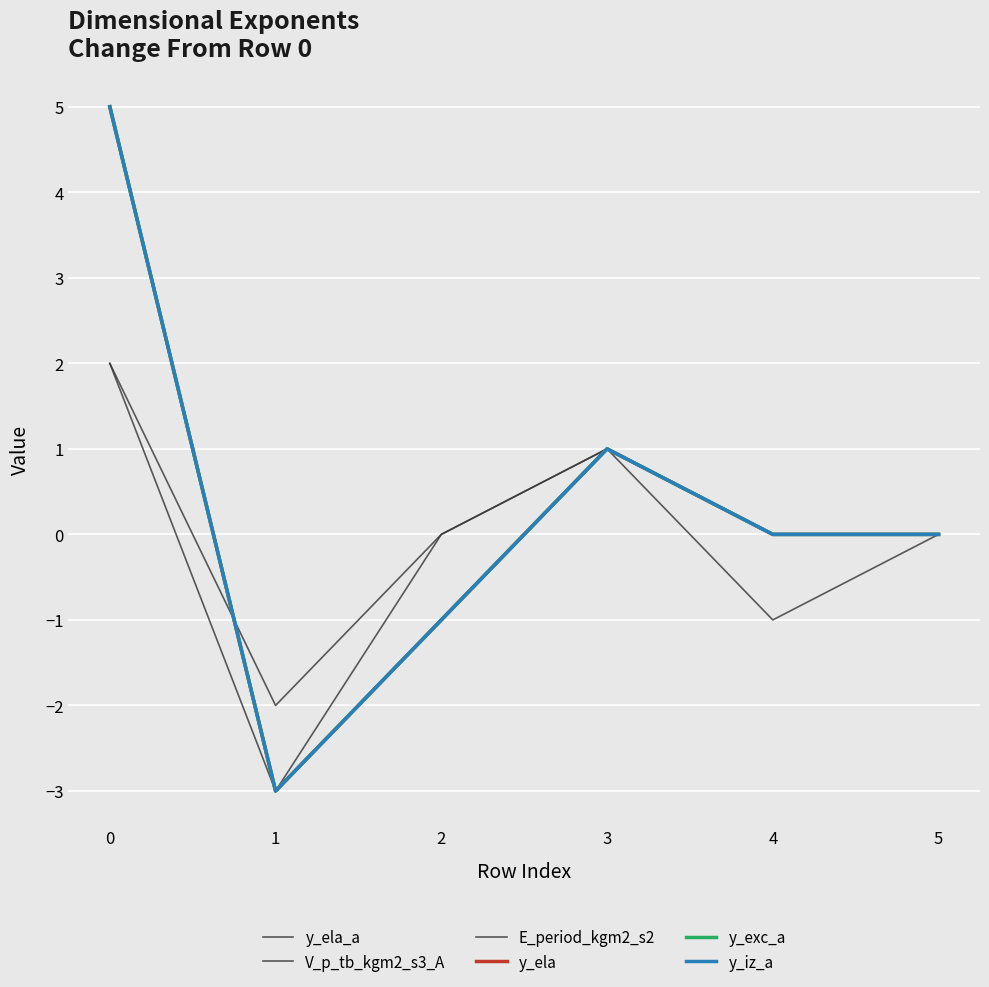

Where is the first local minimum for y_ela?

1